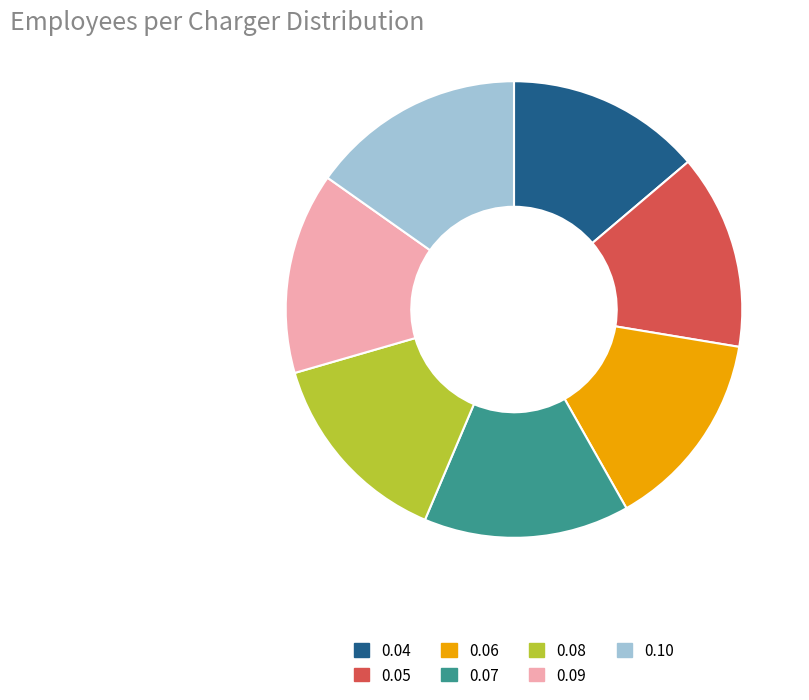

Is it true that 0.10 is 15% of the pie?

True